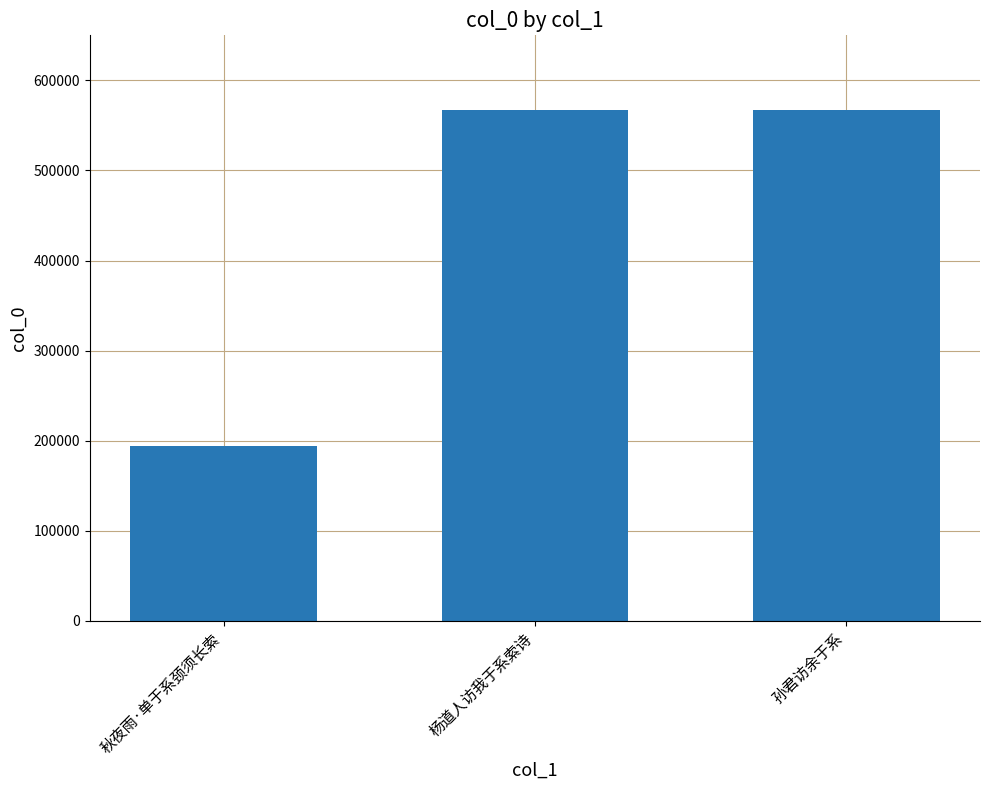

What is the label of the 3rd bar from the right?

秋夜雨·单于系颈须长索